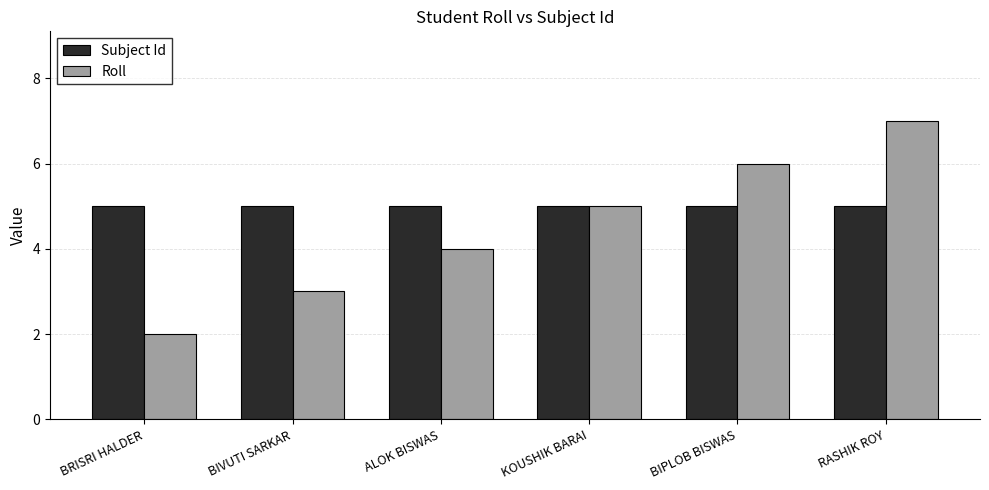

What is the sum of the Roll values at BRISRI HALDER and BIPLOB BISWAS?

8